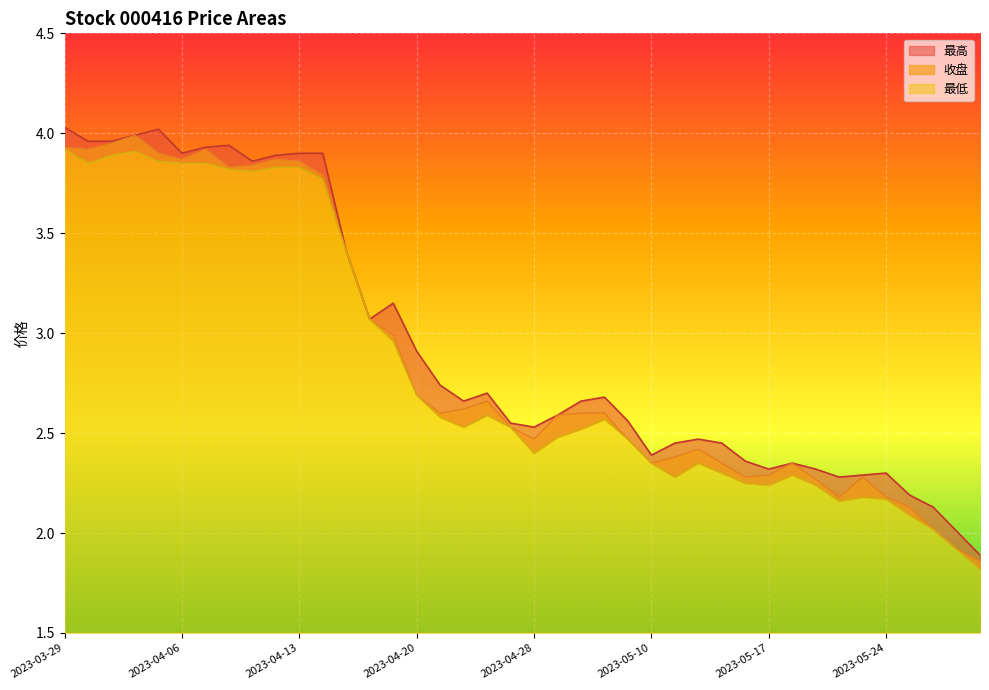

Reading left to right, transcribe all the data shown in this chart.

收盘: 3.9	3.9	4.0	4.0	3.9	3.9	3.9	3.8	3.8	3.9	3.9	3.8	3.4	3.1	3.0	2.7	2.6	2.6	2.7	2.5	2.5	2.6	2.6	2.6	2.5	2.4	2.4	2.4	2.4	2.3	2.3	2.4	2.3	2.2	2.3	2.2	2.1	2.0	1.9	1.9
最高: 4.0	4.0	4.0	4.0	4.0	3.9	3.9	3.9	3.9	3.9	3.9	3.9	3.4	3.1	3.1	2.9	2.7	2.7	2.7	2.5	2.5	2.6	2.7	2.7	2.6	2.4	2.5	2.5	2.5	2.4	2.3	2.4	2.3	2.3	2.3	2.3	2.2	2.1	2.0	1.9
最低: 3.9	3.9	3.9	3.9	3.9	3.9	3.9	3.8	3.8	3.8	3.8	3.8	3.4	3.1	3.0	2.7	2.6	2.5	2.6	2.5	2.4	2.5	2.5	2.6	2.5	2.4	2.3	2.4	2.3	2.2	2.2	2.3	2.2	2.2	2.2	2.2	2.1	2.0	1.9	1.8